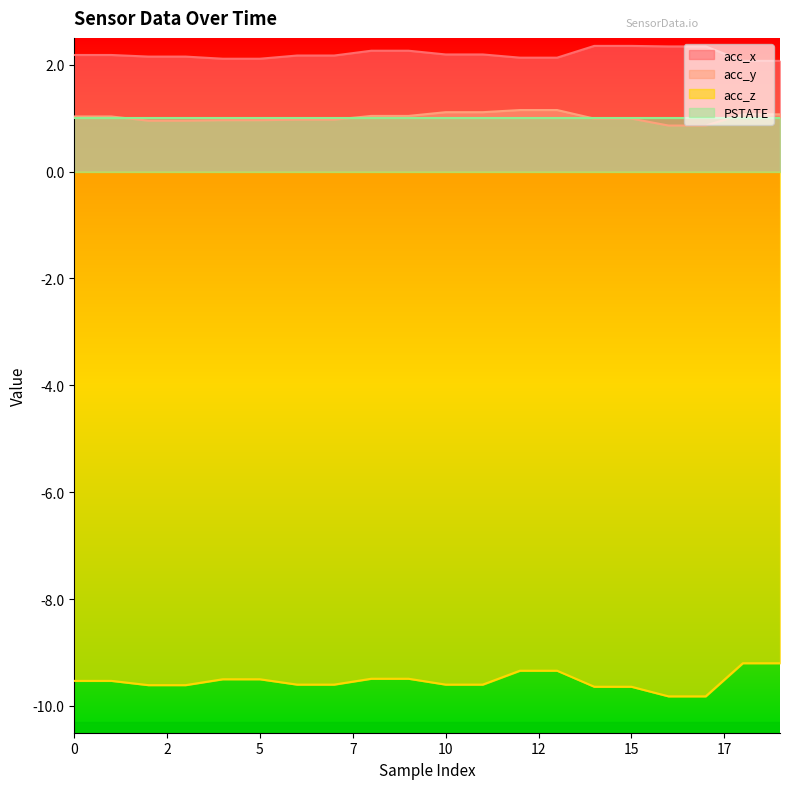

At which label does acc_y reach its minimum?

16